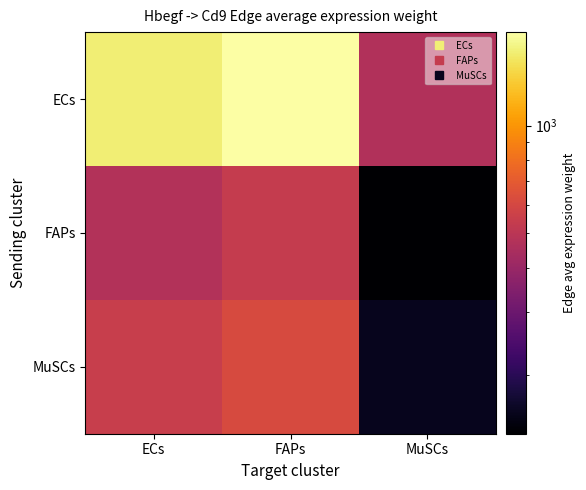

Between ECs and FAPs, which is larger?

FAPs